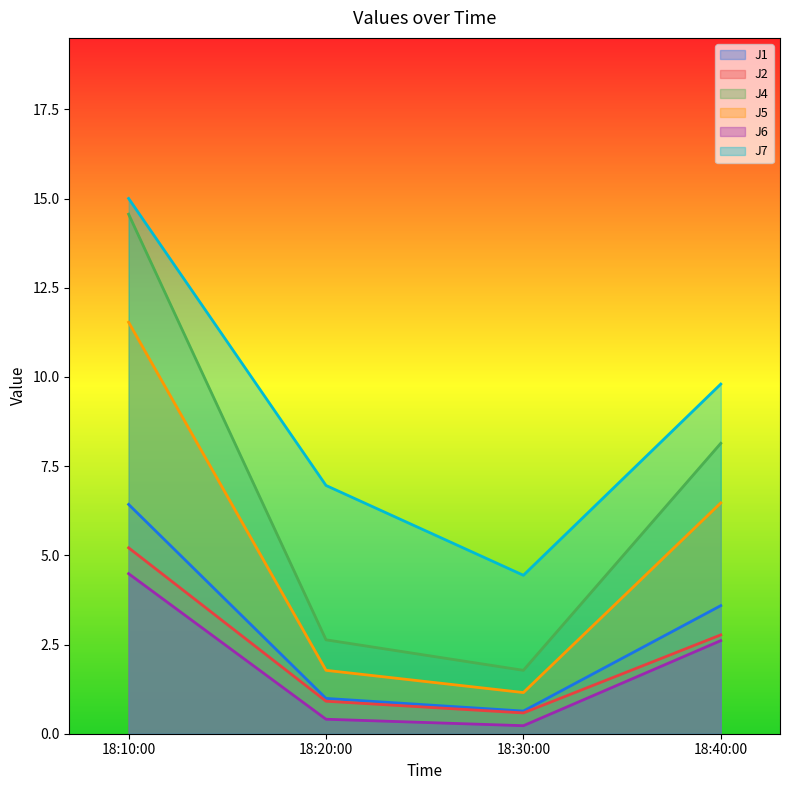

What is the difference between the highest and lowest values at 18:30:00?

4.2